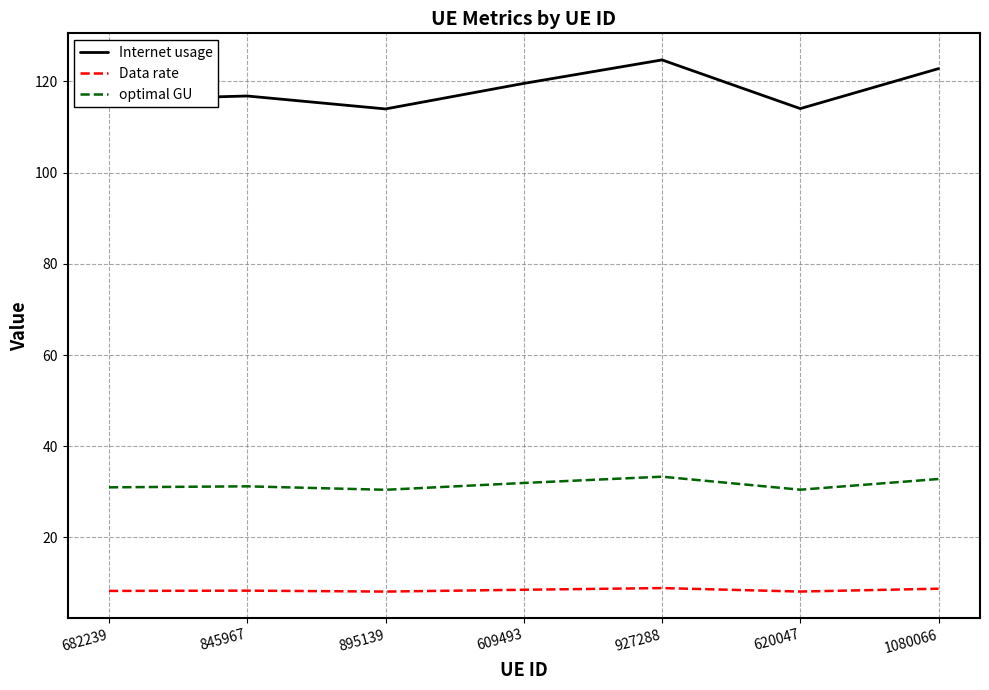

What is the highest value of the Data rate series?

8.9